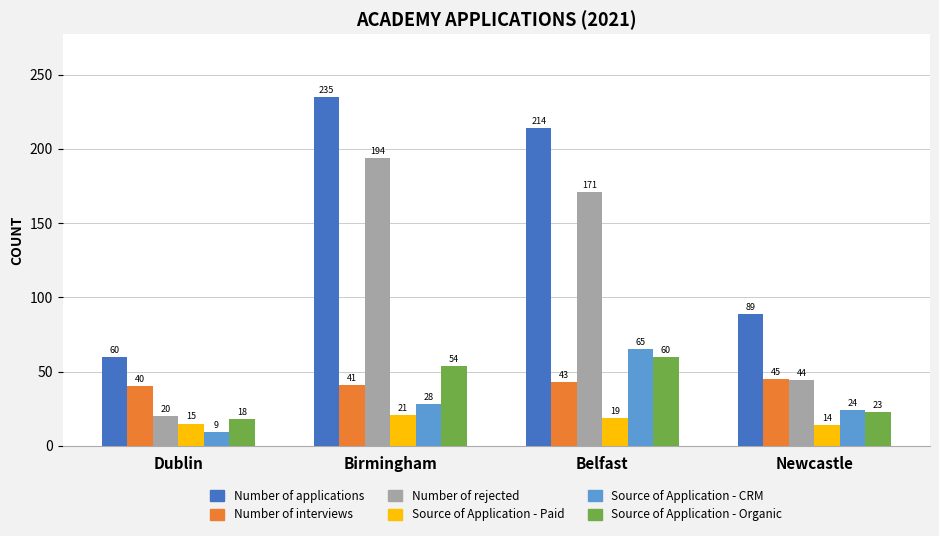

What is the maximum value shown in the chart?

235